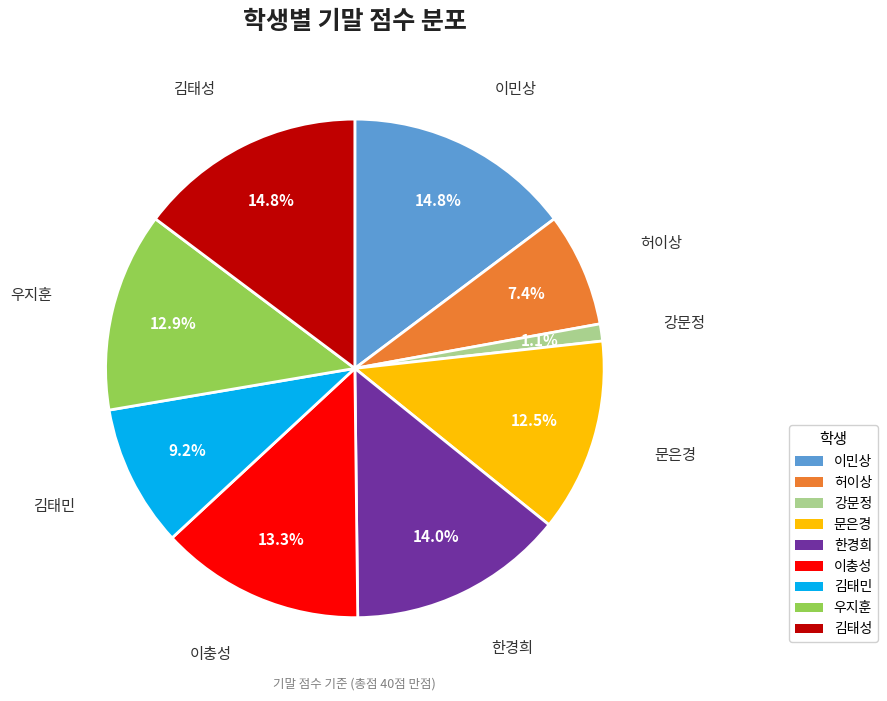

Which category has the smallest portion of the pie?

강문정